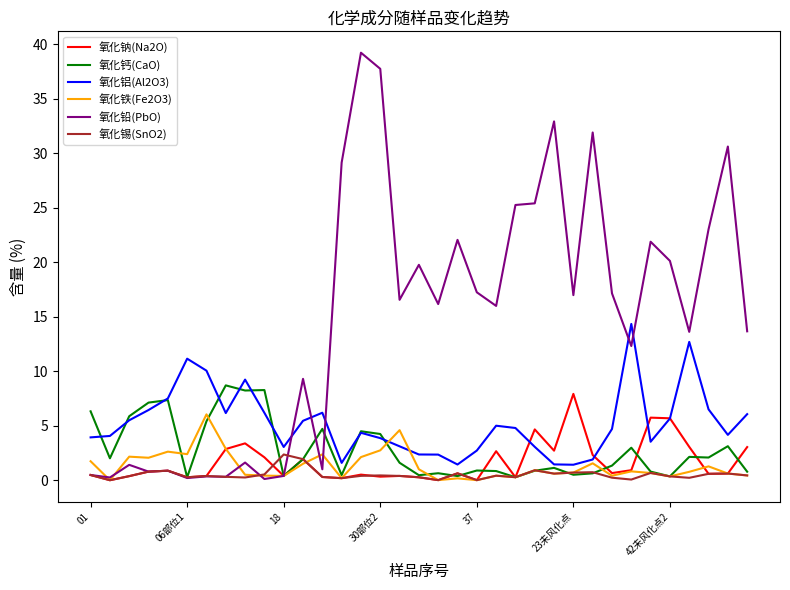

Which series has the widest spread of values?

氧化铅(PbO)